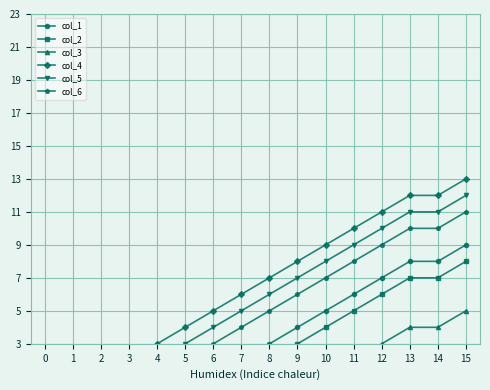

Is it true that col_4 equals 3 at 12?

False